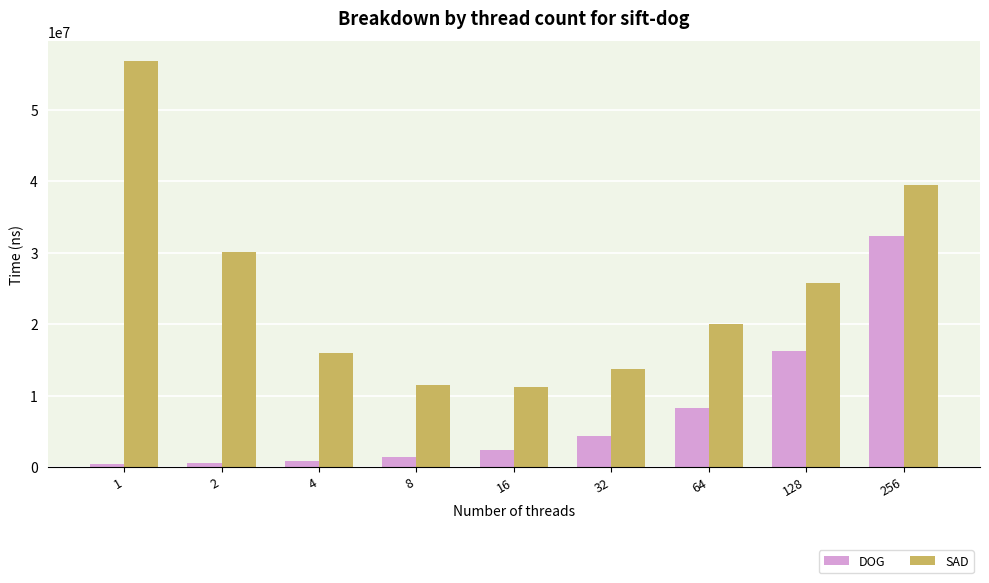

What is the average value of the DOG series?

7444881